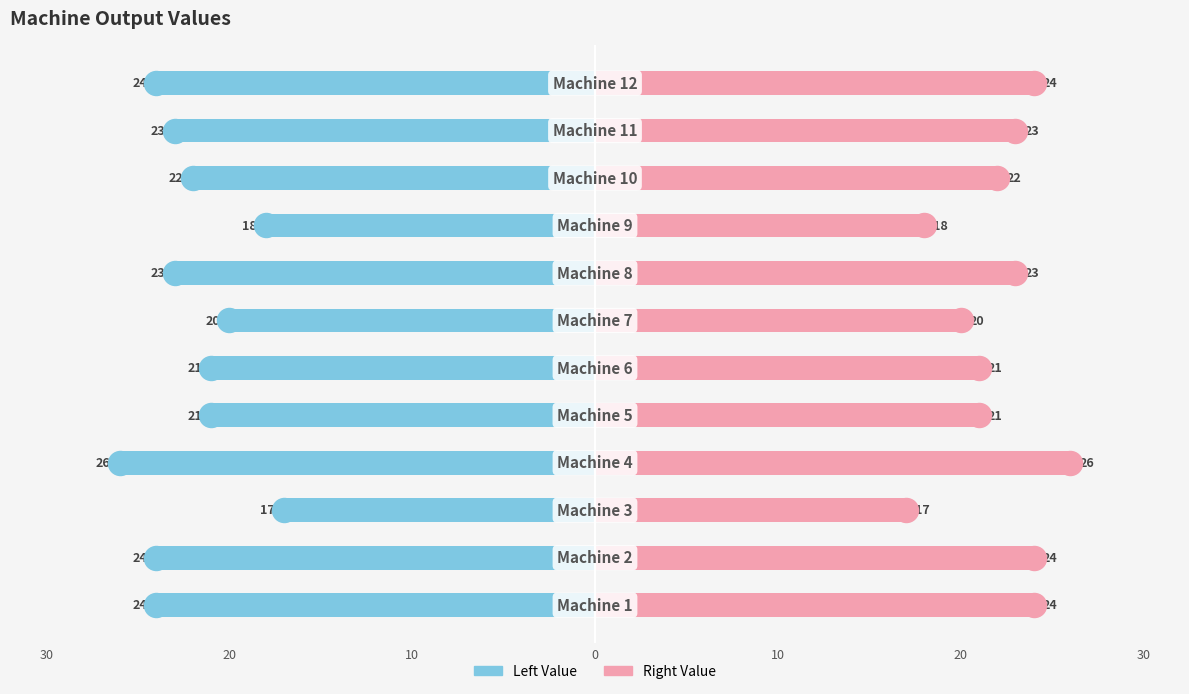

Which series reaches the minimum Y coordinate?

Left Value